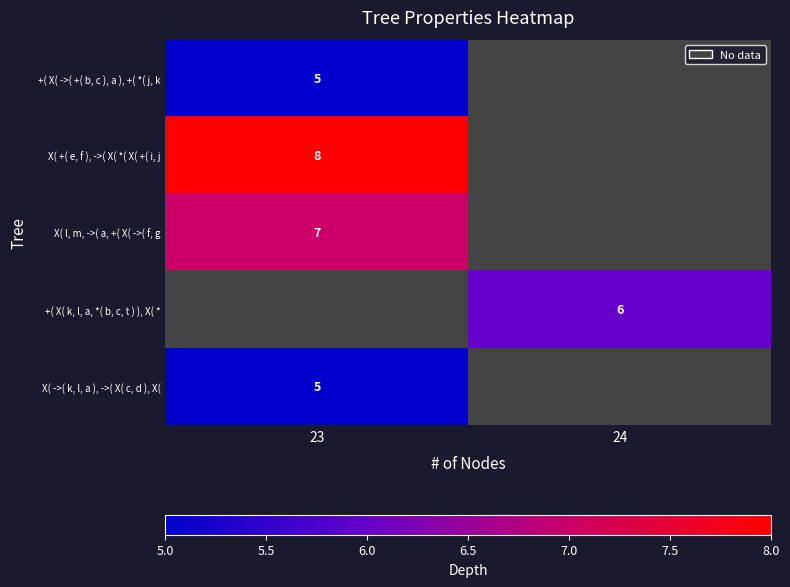

What is the maximum value shown in the chart?

8.0